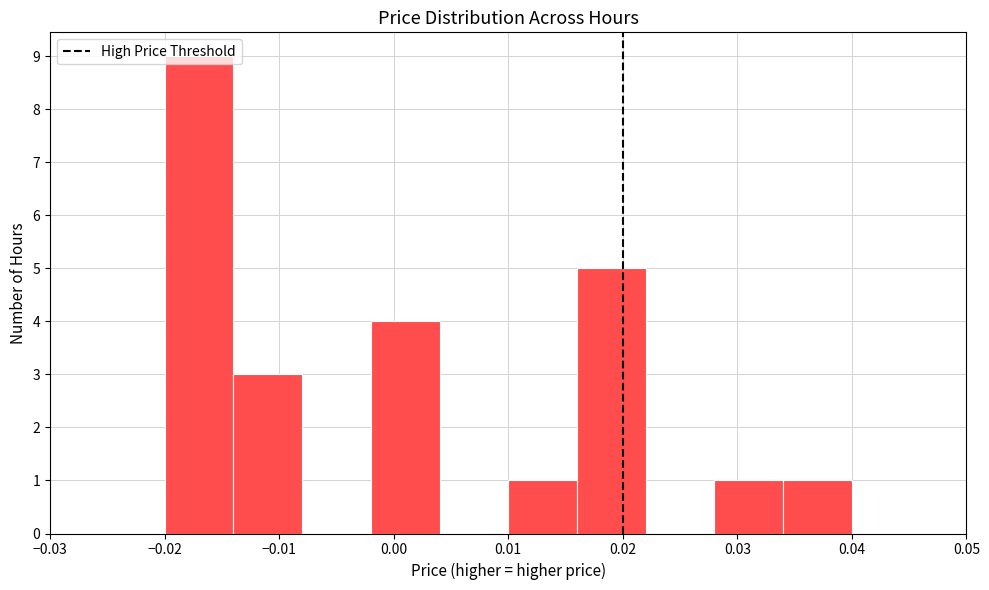

Over which range of the x-axis is the bar tallest?

-0.020 to -0.014